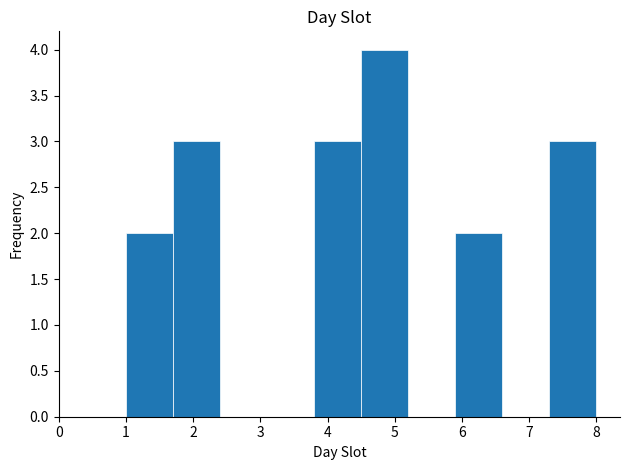

What is the height of the bar covering 7.3 to 8.0 on the x-axis? The values are not printed on the chart, so give them approximately, as read against the axis.

3